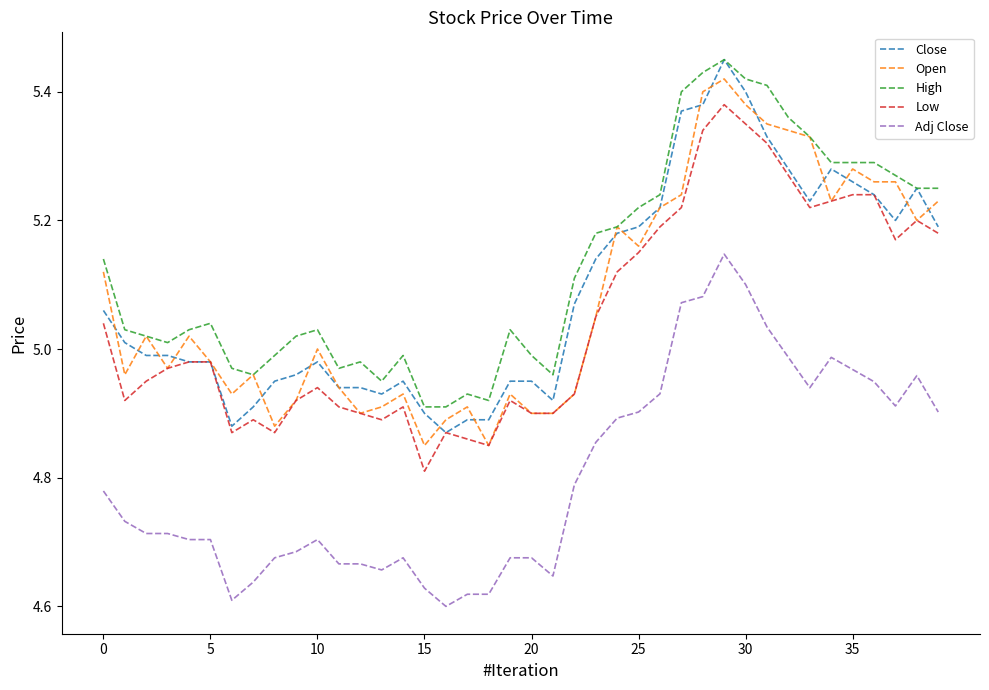

True or false: High and Low intersect in this chart.

False